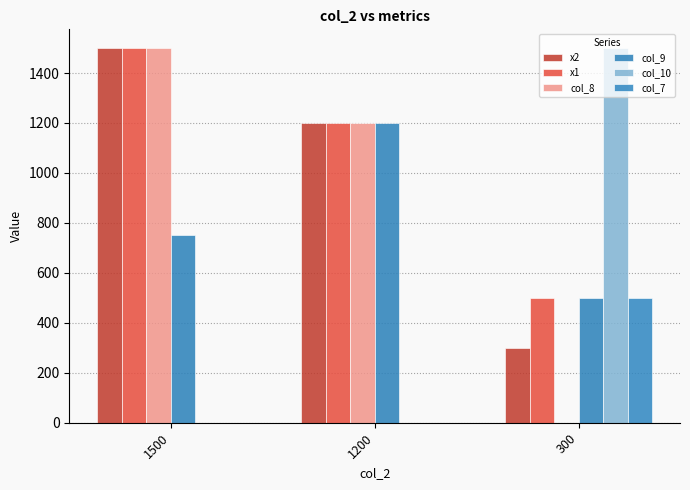

List the labels in order of col_9 value, smallest first.

300, 1500, 1200